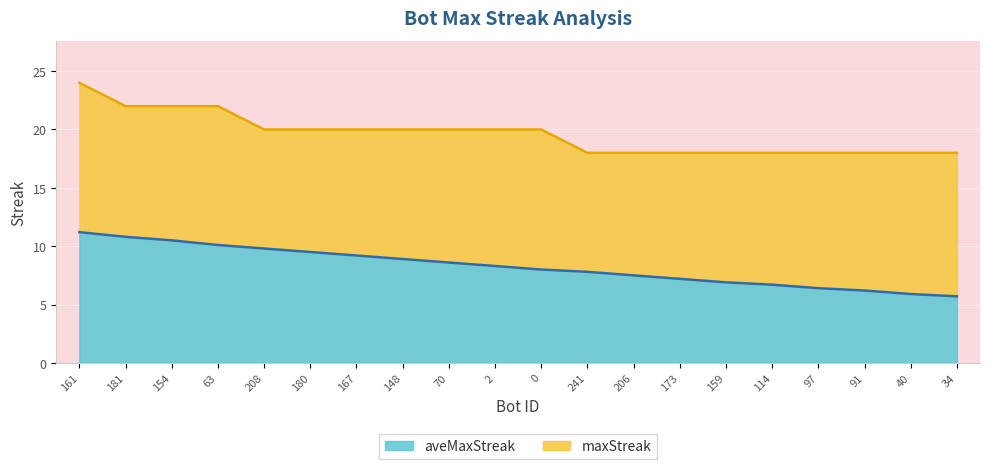

What are all the series names shown in the legend?

aveMaxStreak, maxStreak